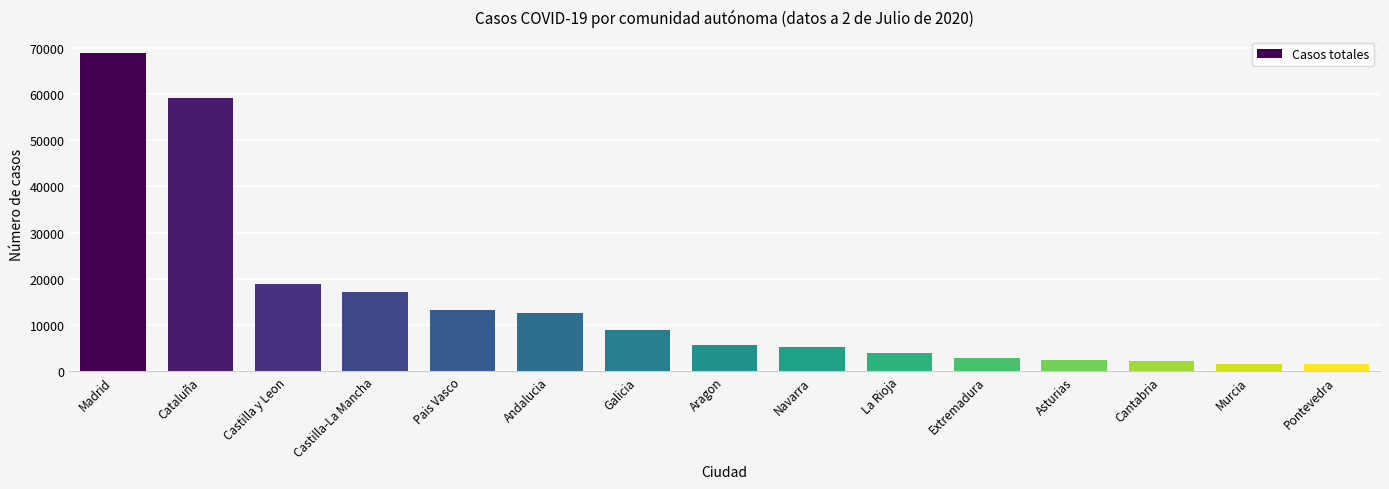

What is the smallest value displayed?

1536